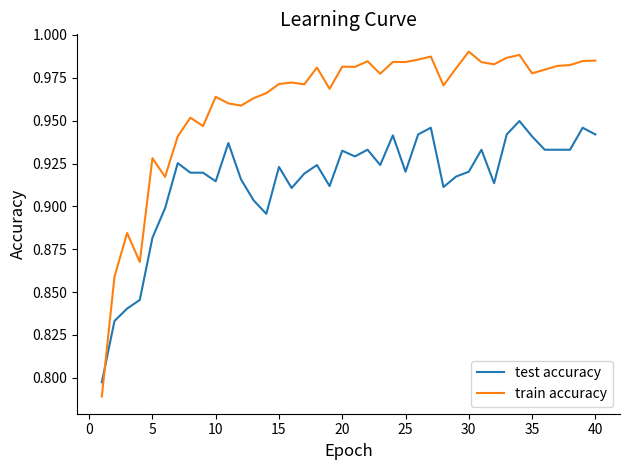

List the series in order of their overall mean, lowest first.

test accuracy, train accuracy